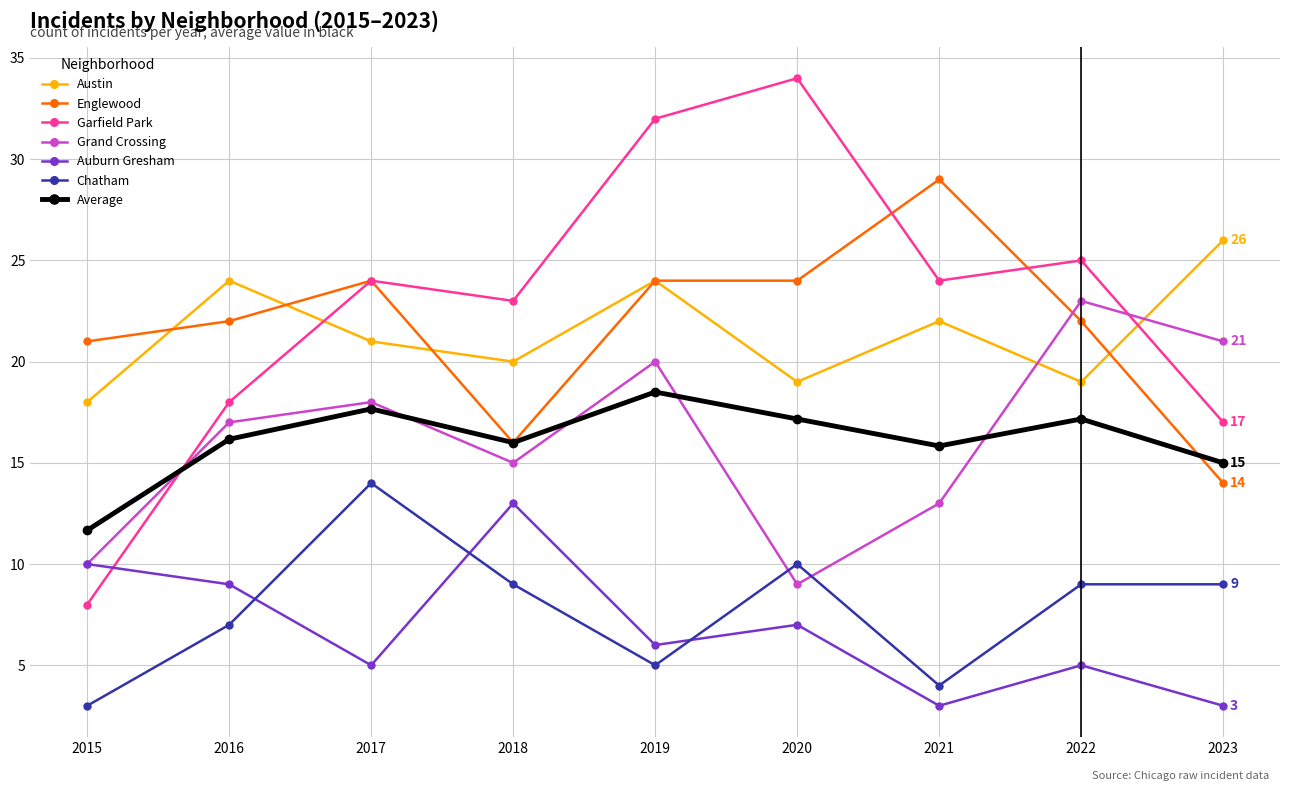

Count the number of categories in the chart.

9